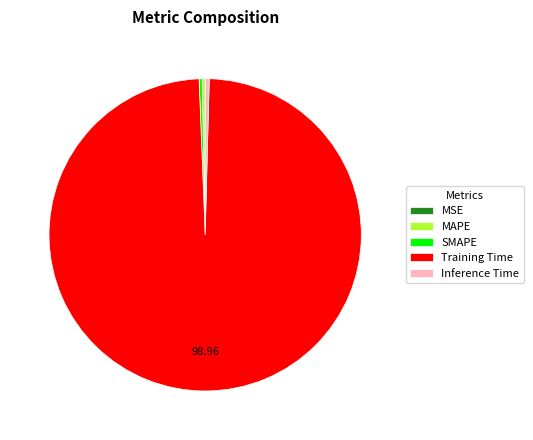

Which category has the biggest portion of the pie?

Training Time